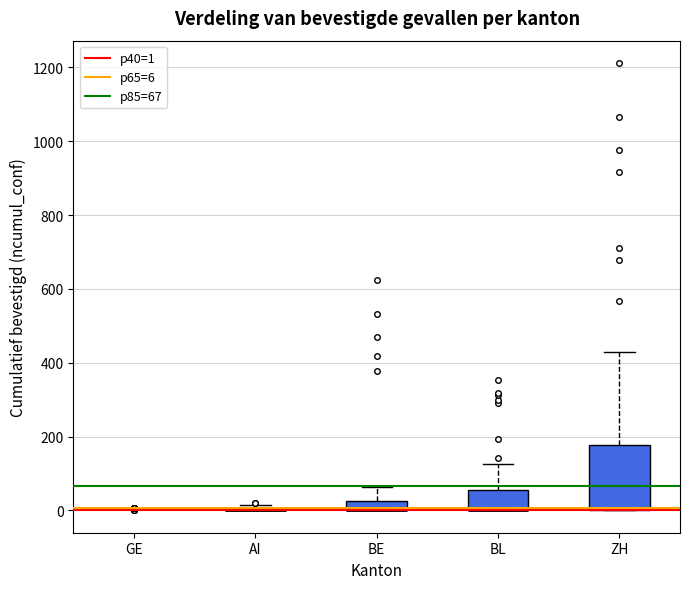

Comparing the boxes themselves (not the whiskers), which one is the tallest?

ZH